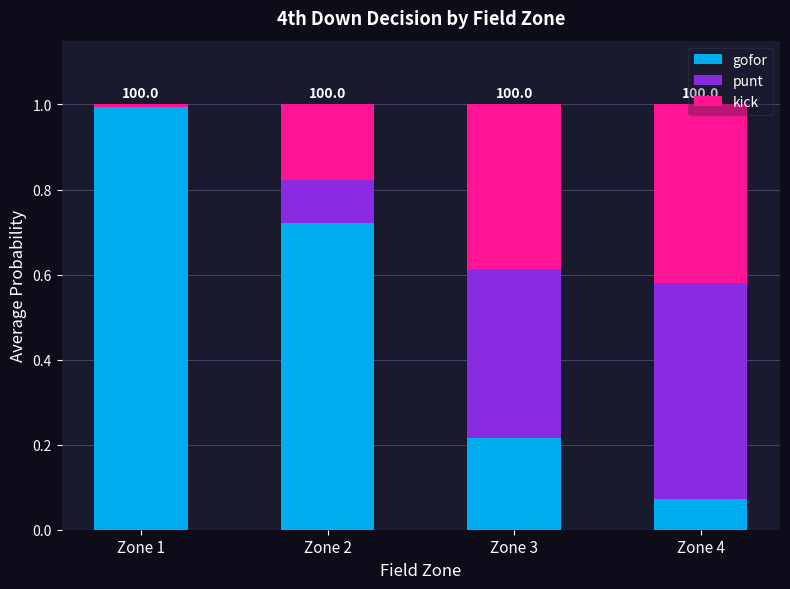

The value of gofor at Zone 4 is 0.1. True or false?

True